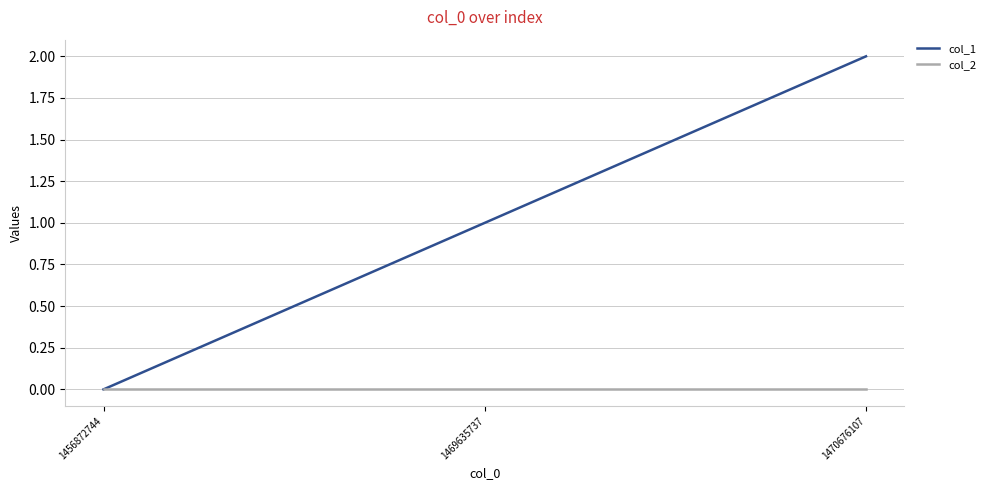

How many lines are shown in the chart?

2